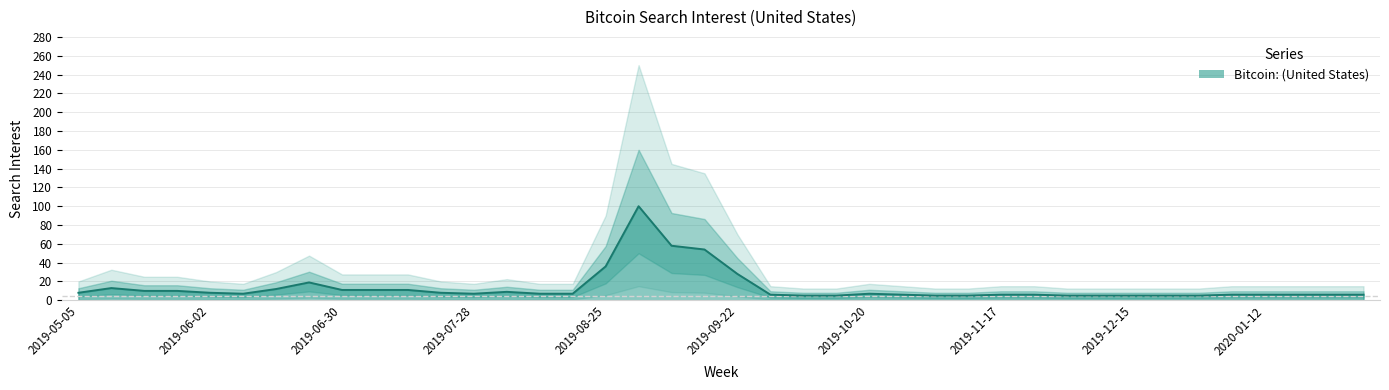

Rank the categories by value from highest to lowest.

2019-09-01, 2019-09-08, 2019-09-15, 2019-08-25, 2019-09-22, 2019-06-23, 2019-05-12, 2019-06-16, 2019-06-30, 2019-07-07, 2019-07-14, 2019-05-19, 2019-05-26, 2019-08-04, 2019-05-05, 2019-06-02, 2019-07-21, 2019-06-09, 2019-07-28, 2019-08-11, 2019-08-18, 2019-10-20, 2019-09-29, 2019-10-27, 2019-11-17, 2019-11-24, 2020-01-05, 2020-01-12, 2020-01-19, 2020-01-26, 2020-02-02, 2019-10-06, 2019-10-13, 2019-11-03, 2019-11-10, 2019-12-01, 2019-12-08, 2019-12-15, 2019-12-22, 2019-12-29